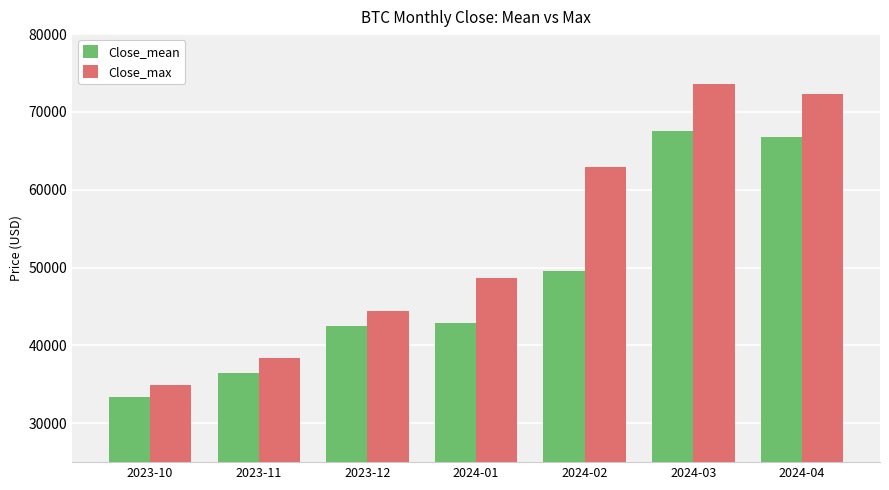

Count the number of categories in the chart.

7